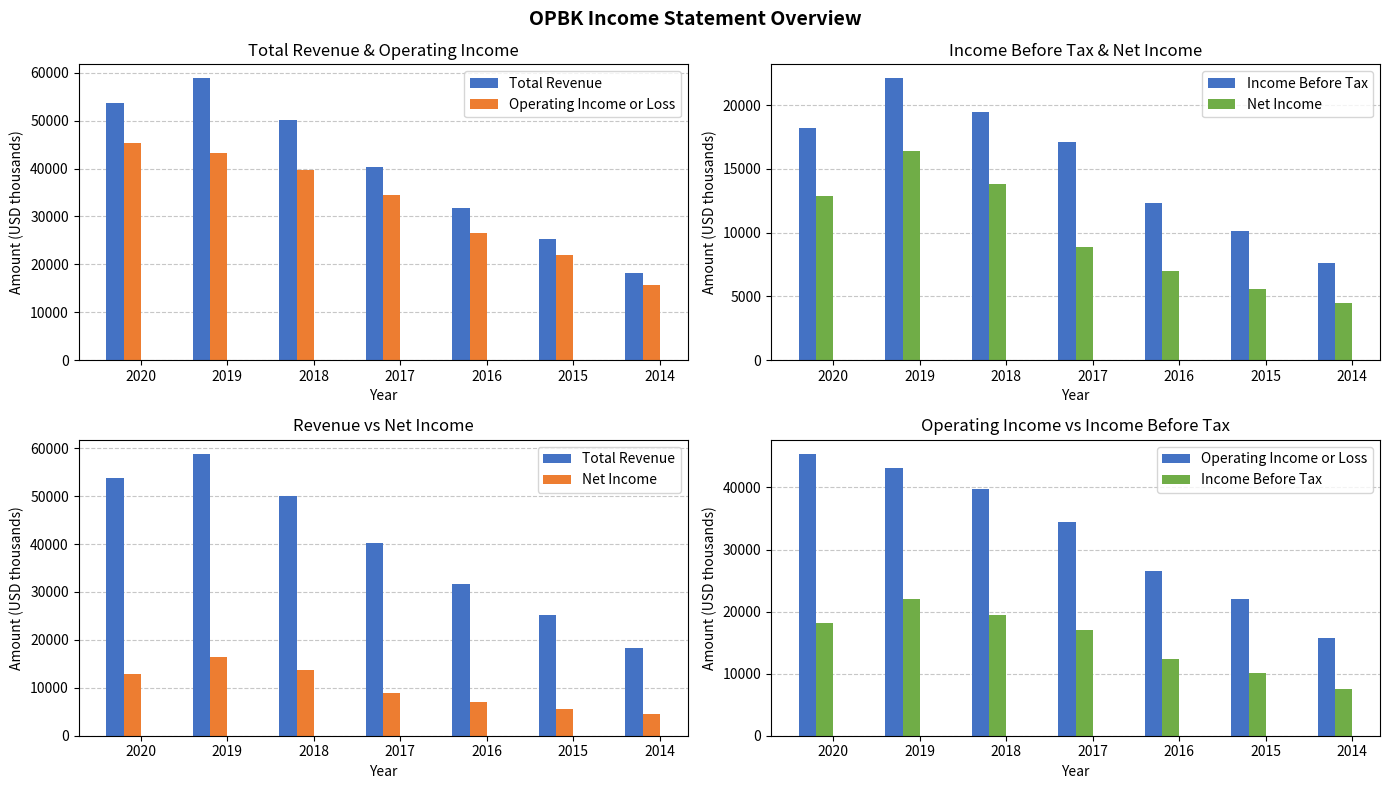

What is the value of the Operating Income or Loss bar at the 7th from the left?

15700